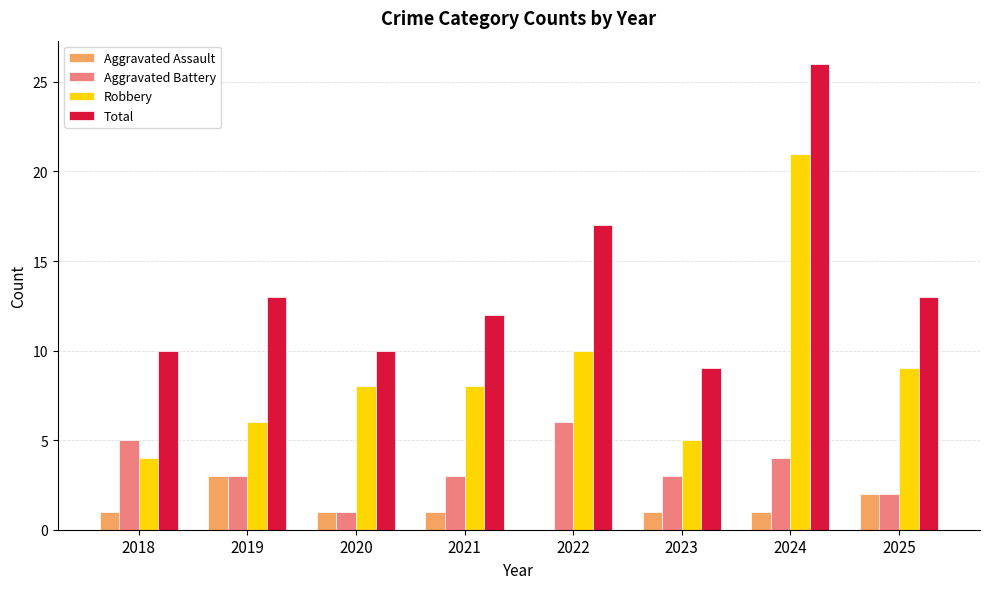

Are the bars horizontal?

No